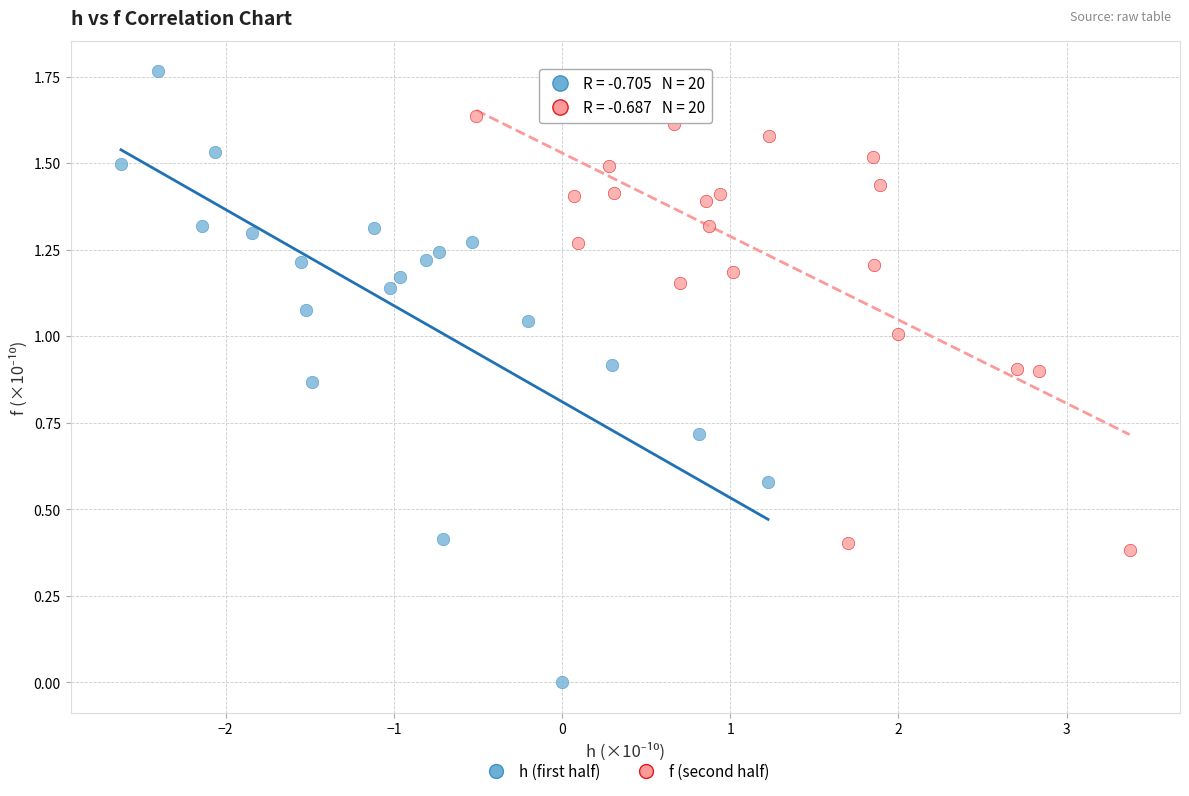

Which series reaches the minimum Y coordinate?

h (first half)